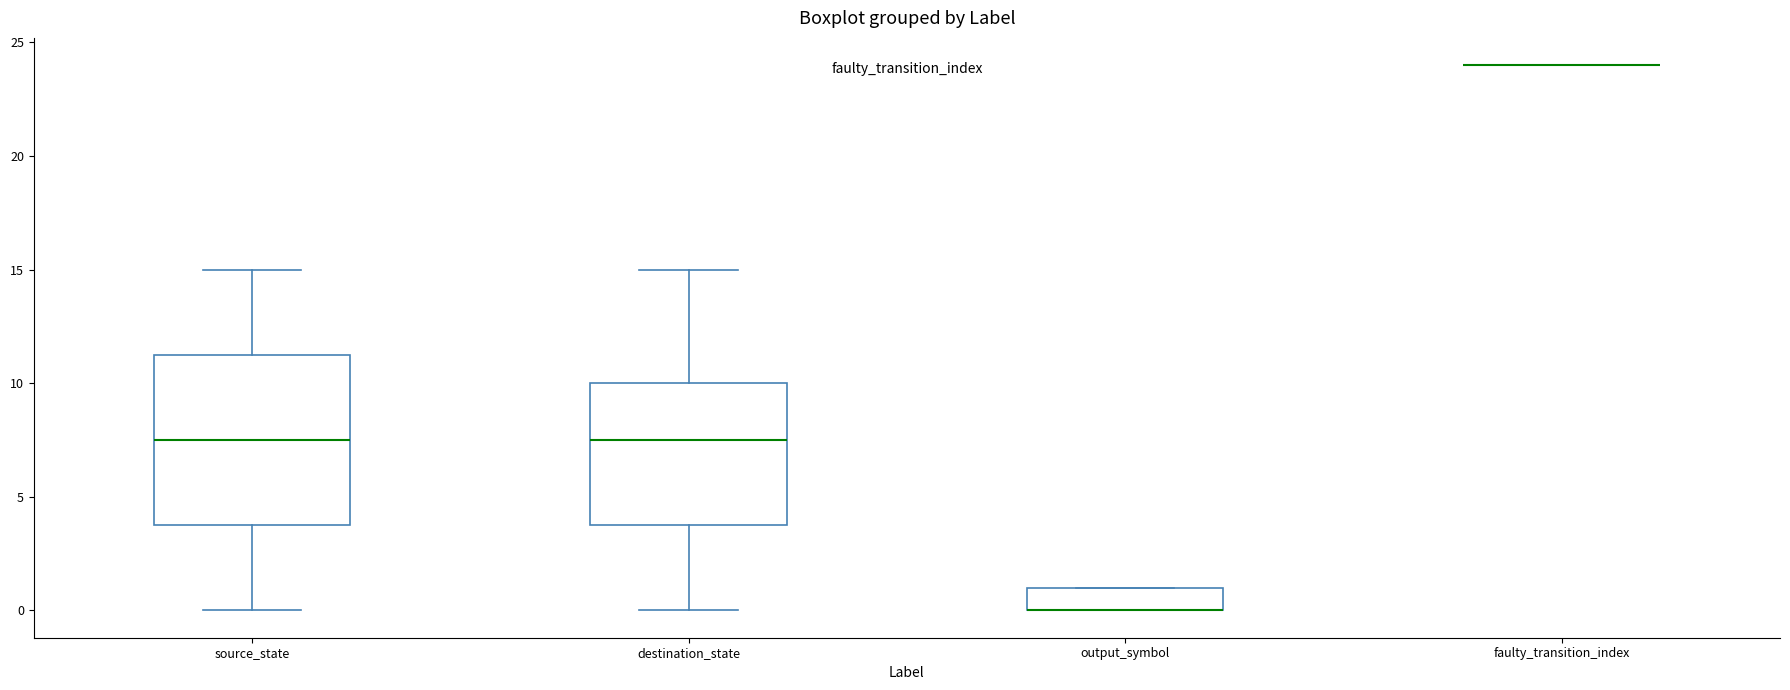

Reading left to right, read every box against the y-axis: the position of its median line, the range the box covers, and the ends of its whiskers. The values are not printed on the chart, so give them approximately, as read against the axis.

source_state: median 7.5, box 4.0 to 11.5, whiskers 0.0 to 15.0
destination_state: median 7.5, box 4.0 to 10.0, whiskers 0.0 to 15.0
output_symbol: median 0.0 (drawn on the box's lower edge), box 0.0 to 1.0, whiskers 0.0 to 1.0
faulty_transition_index: box collapsed to a line at 24.0, whiskers 24.0 to 24.0